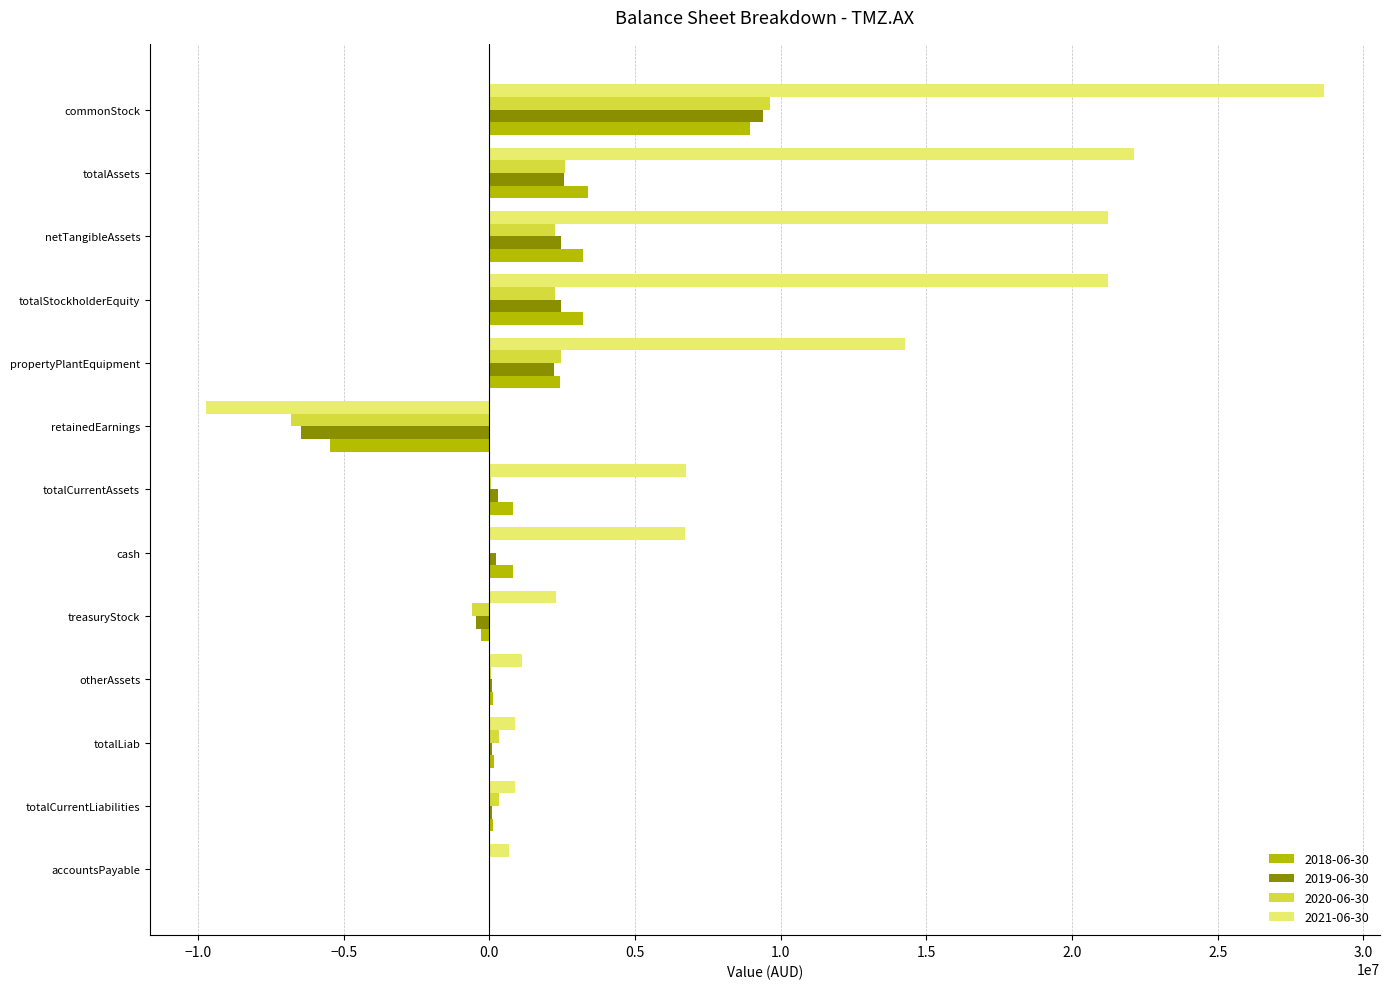

How many categories are shown in the chart?

13